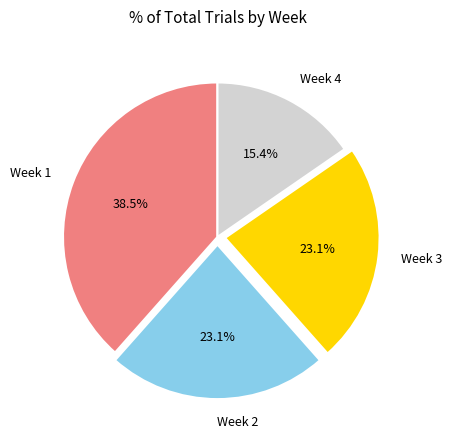

Combined, what portion of the pie is Week 2 and Week 4?

38.5%